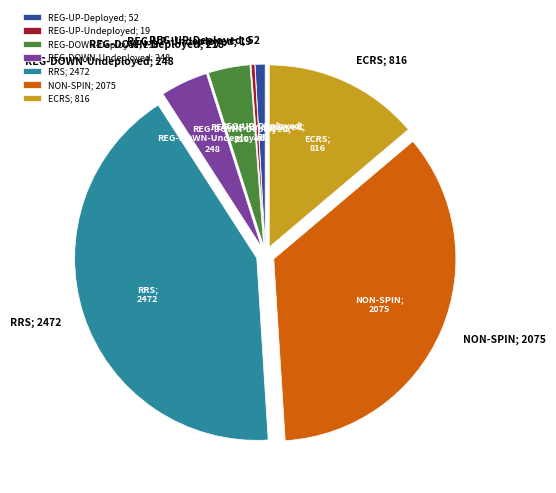

What is the ratio of the value at REG-DOWN-Undeployed; 248 to the value at ECRS; 816?

0.3